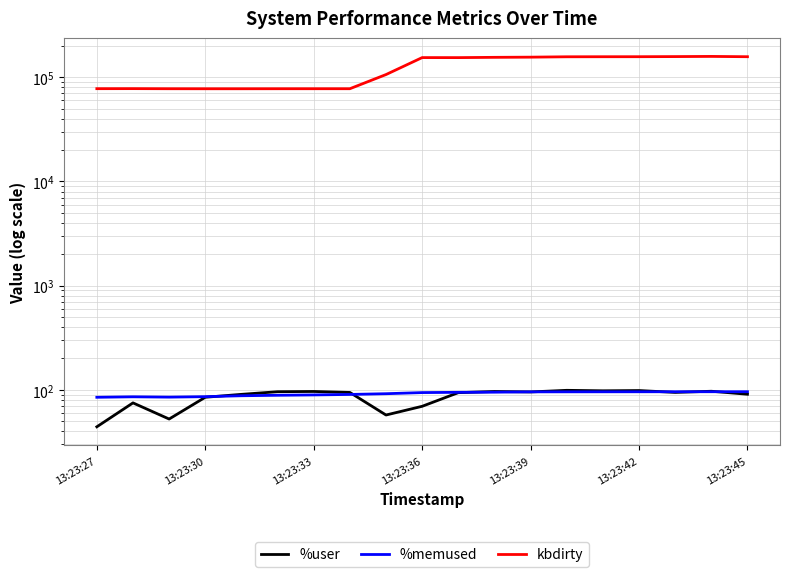

Between 18 and 8, which is larger?

18